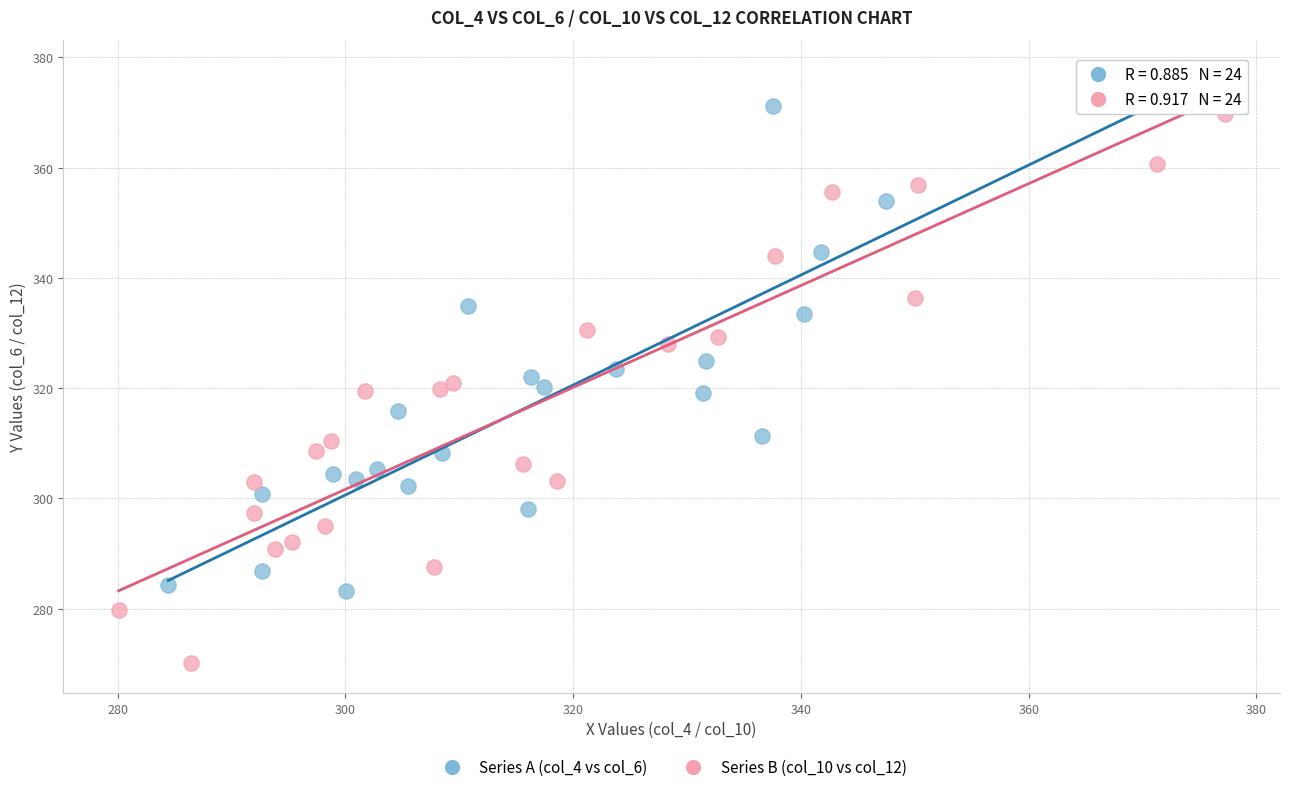

Which series contains the lowest Y value?

Series B (col_10 vs col_12)